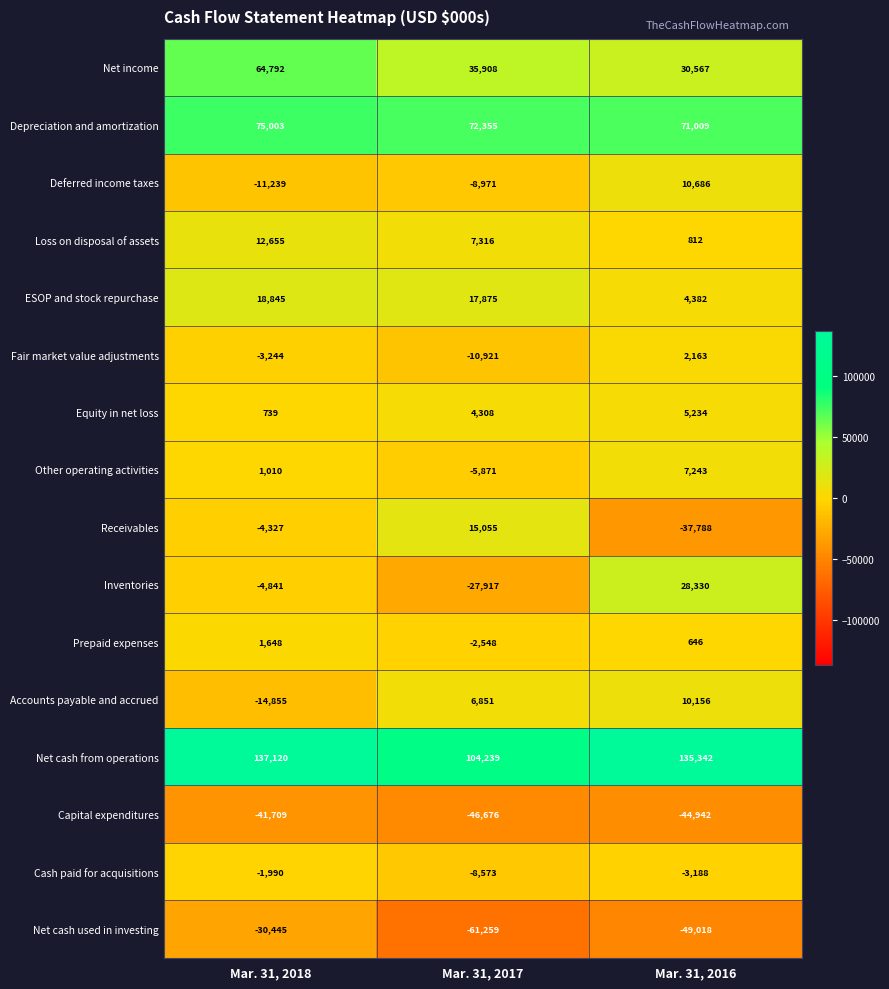

The value of Inventories at Mar. 31, 2016 is 28330. True or false?

True